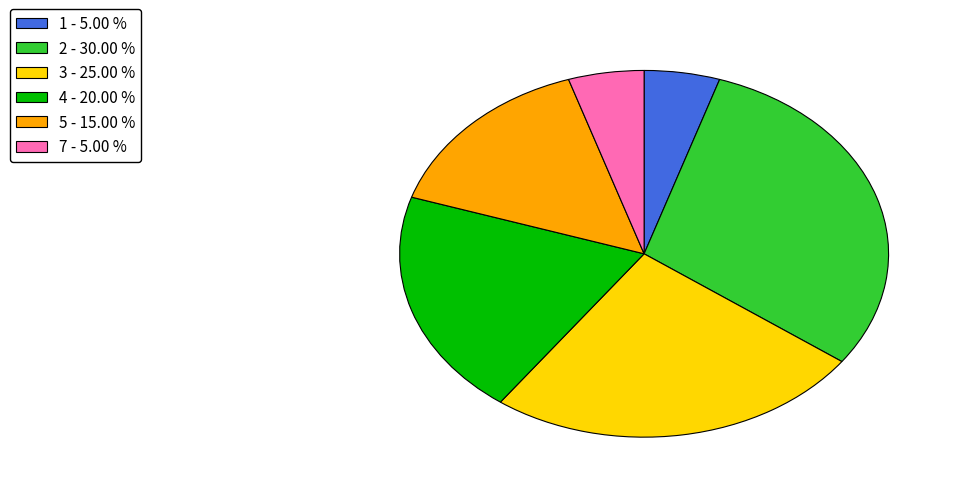

Is the sum of 5 and 3 greater than half?

No